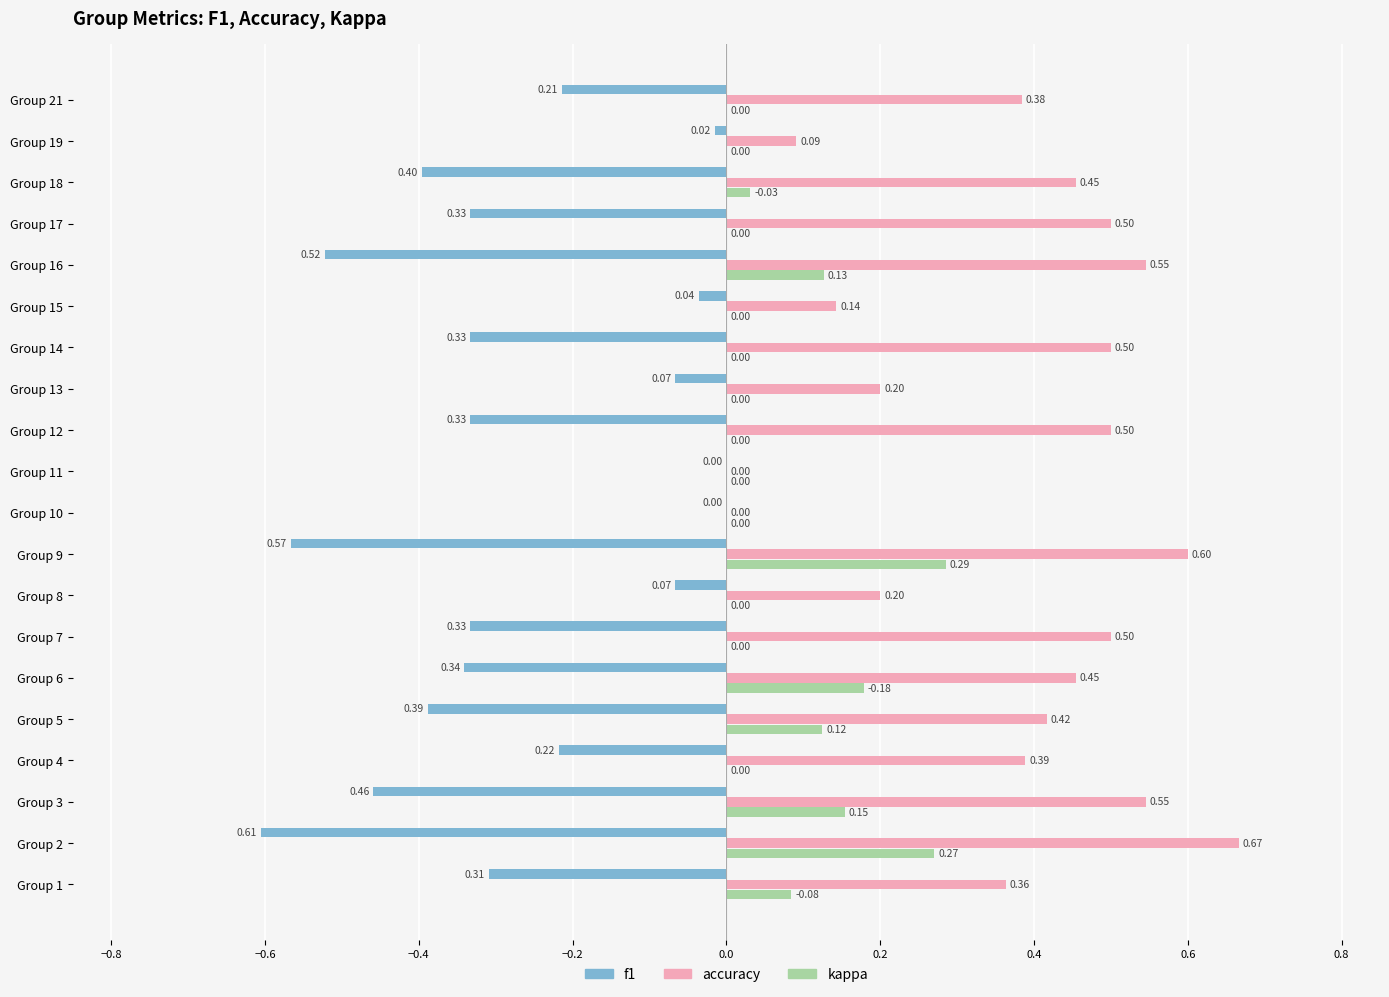

What is the sum of all kappa values?

1.3